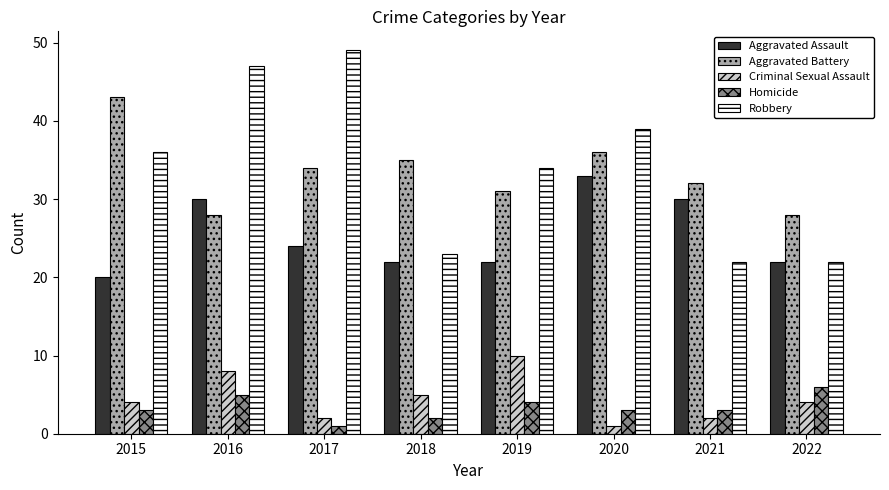

What are all the series names shown in the legend?

Aggravated Assault, Aggravated Battery, Criminal Sexual Assault, Homicide, Robbery